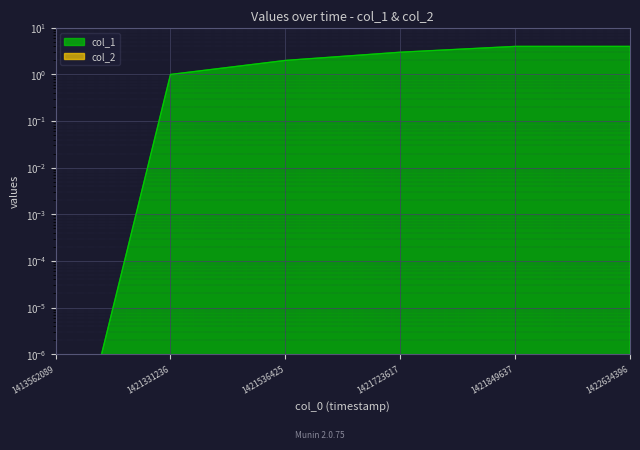

Reading left to right, transcribe all the data shown in this chart.

0.0	1.0	2.0	3.0	4.0	4.0